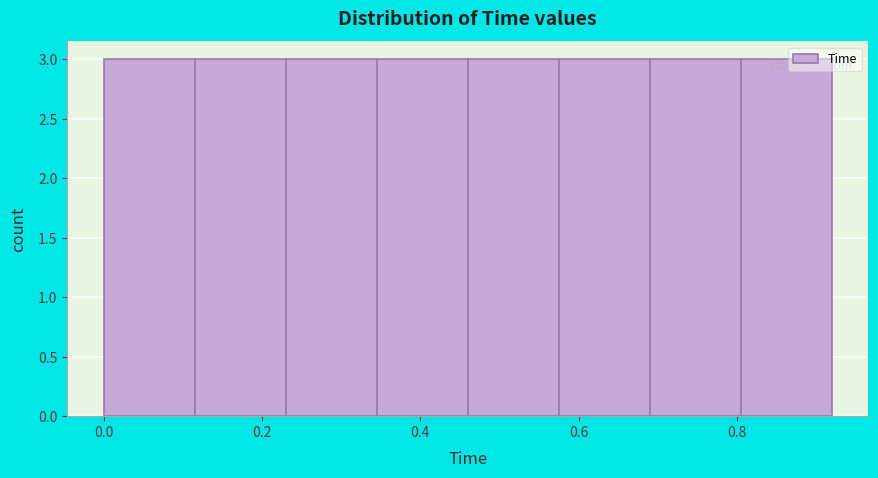

Reading left to right, transcribe this chart: for each bar, give the range it covers on the x-axis and its height. Neither the bar edges nor the heights are printed on the chart, so give them approximately, as read against the axes.

0.000 to 0.115: 3
0.115 to 0.230: 3
0.230 to 0.345: 3
0.345 to 0.460: 3
0.460 to 0.575: 3
0.575 to 0.690: 3
0.690 to 0.805: 3
0.805 to 0.920: 3